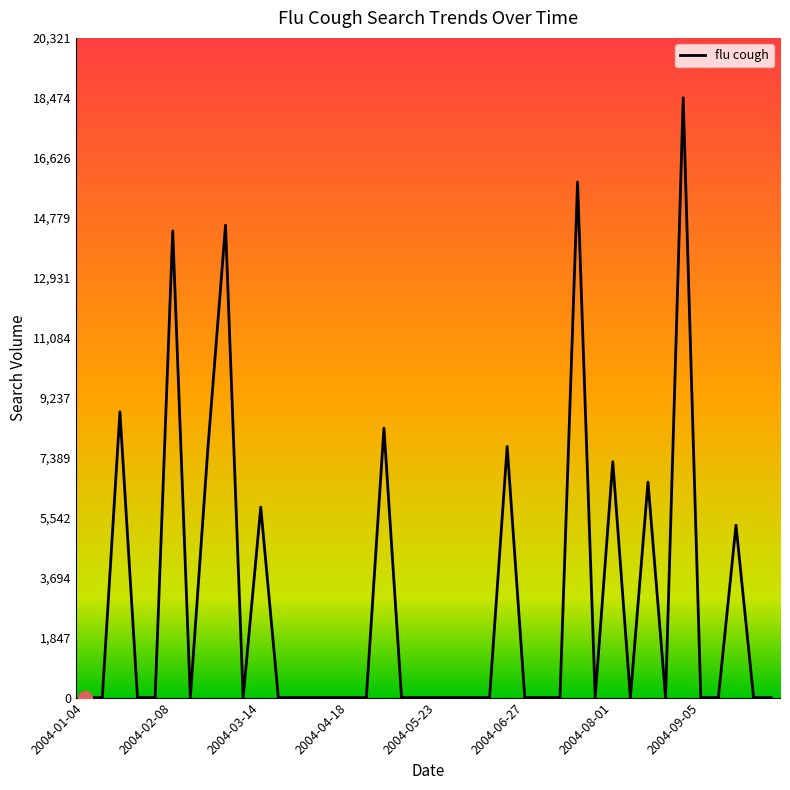

What is the greatest value displayed?

18474.0